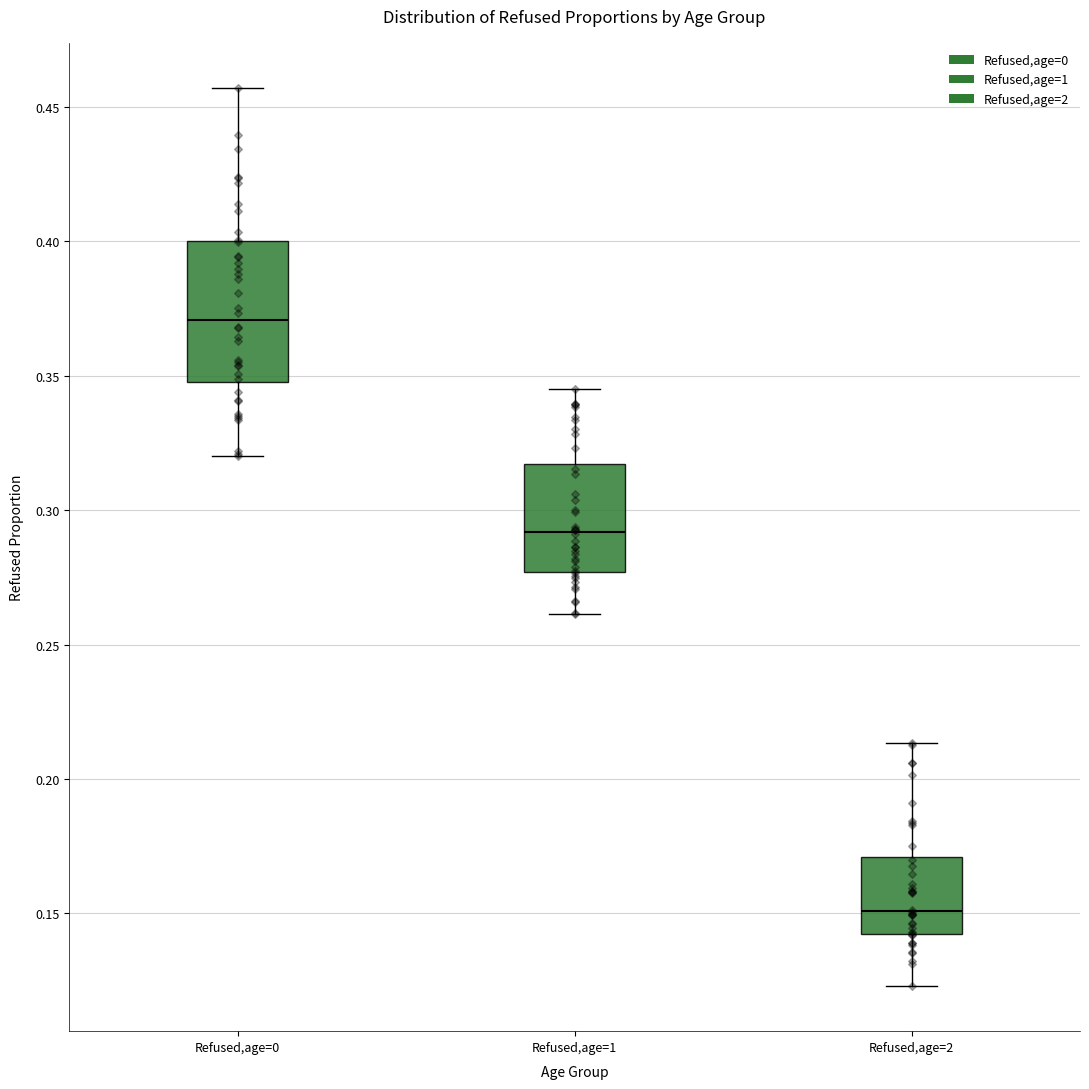

Reading left to right, transcribe this box plot: for each box, give where its median line is, the range the box spans, and where its two whiskers end, as read against the y-axis. The values are not printed on the chart, so give them approximately, as read against the axis.

Refused,age=0: median 0.370, box 0.350 to 0.400, whiskers 0.320 to 0.455
Refused,age=1: median 0.290, box 0.275 to 0.315, whiskers 0.260 to 0.345
Refused,age=2: median 0.150, box 0.140 to 0.170, whiskers 0.125 to 0.215